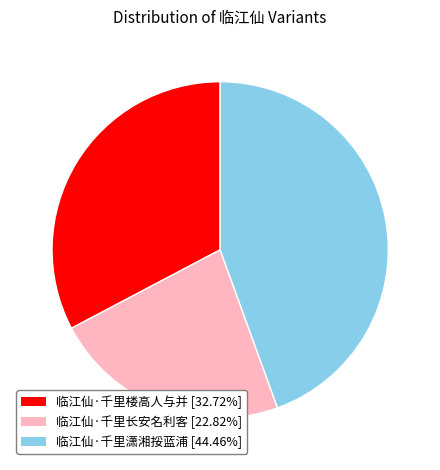

How many slices are in this pie chart?

3